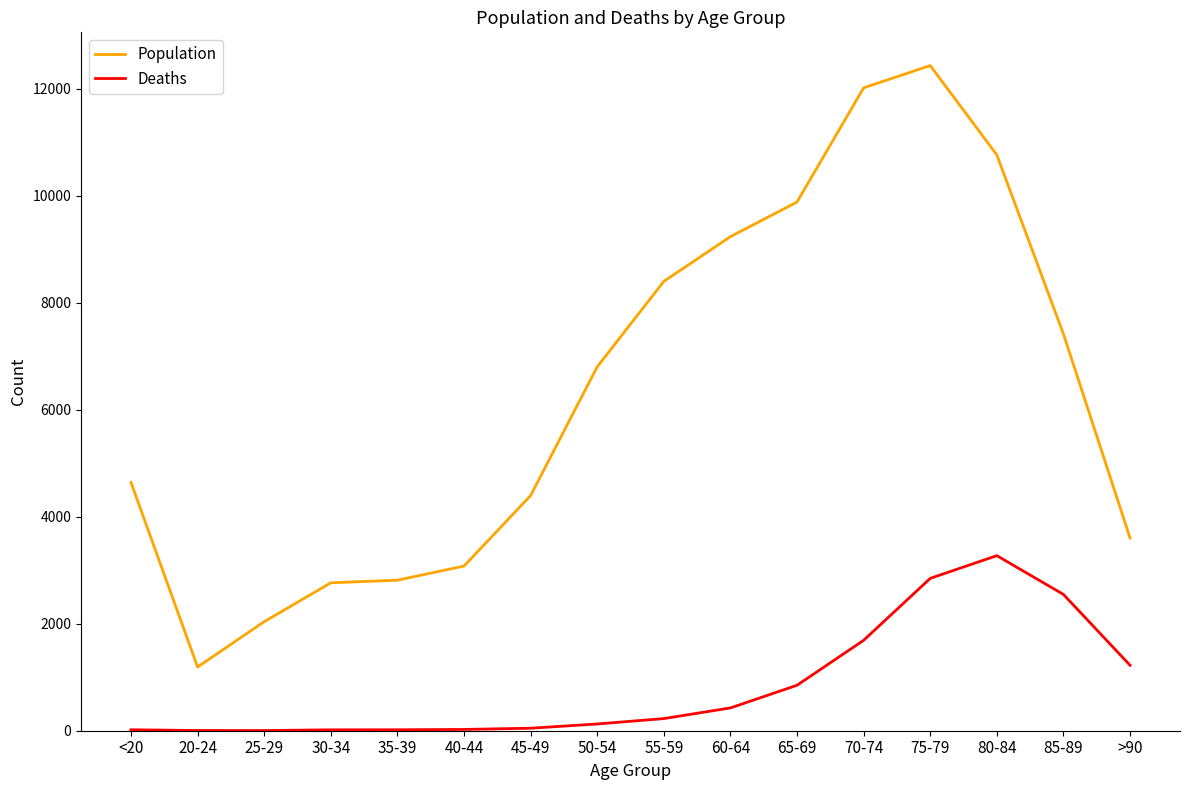

At 45-49, list the series in order from smallest to largest.

Deaths, Population